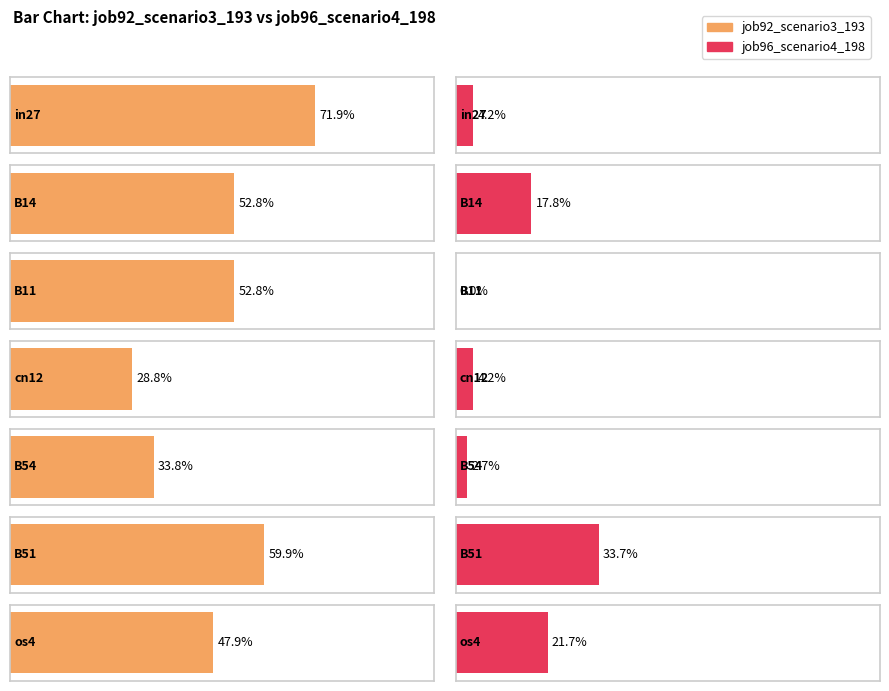

List the series in order of their overall mean, lowest first.

job96_scenario4_198, job92_scenario3_193